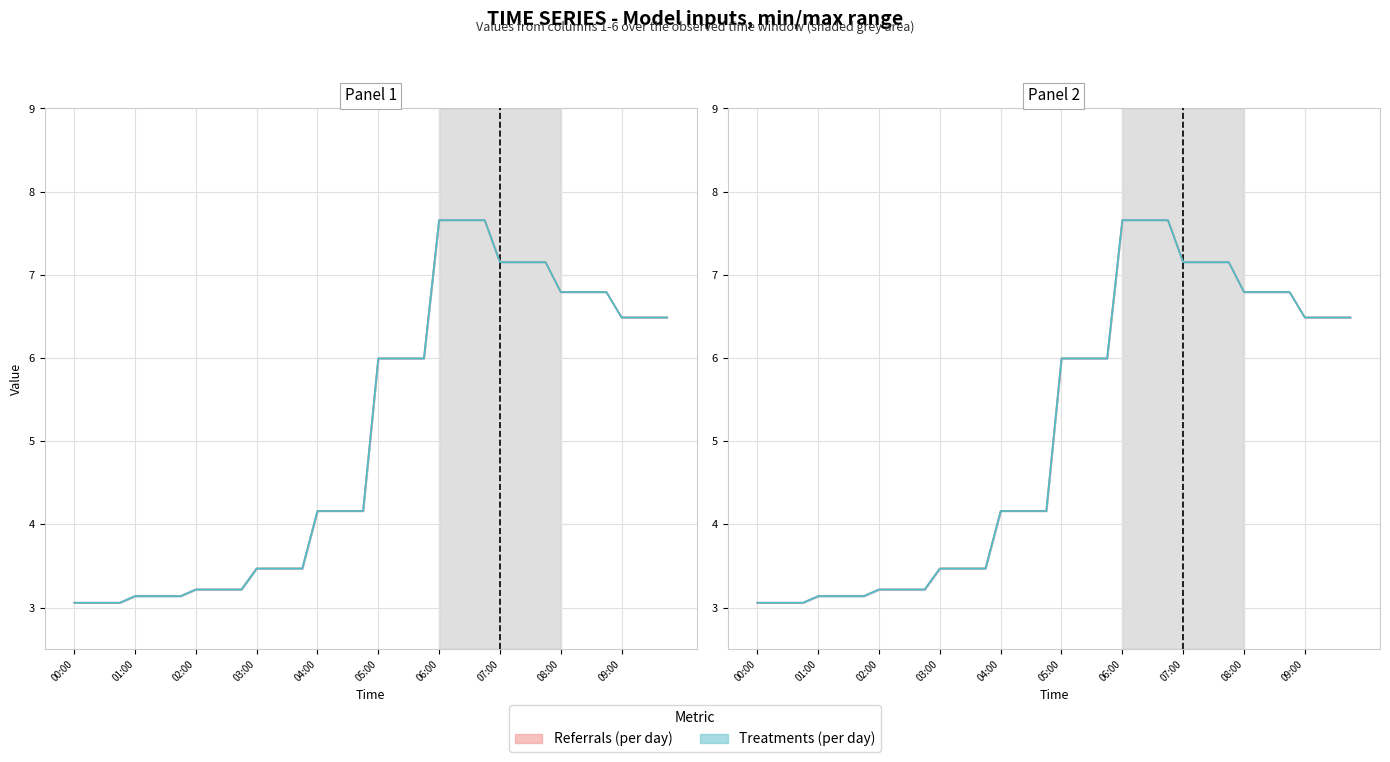

What is the minimum value shown in the chart?

3.1